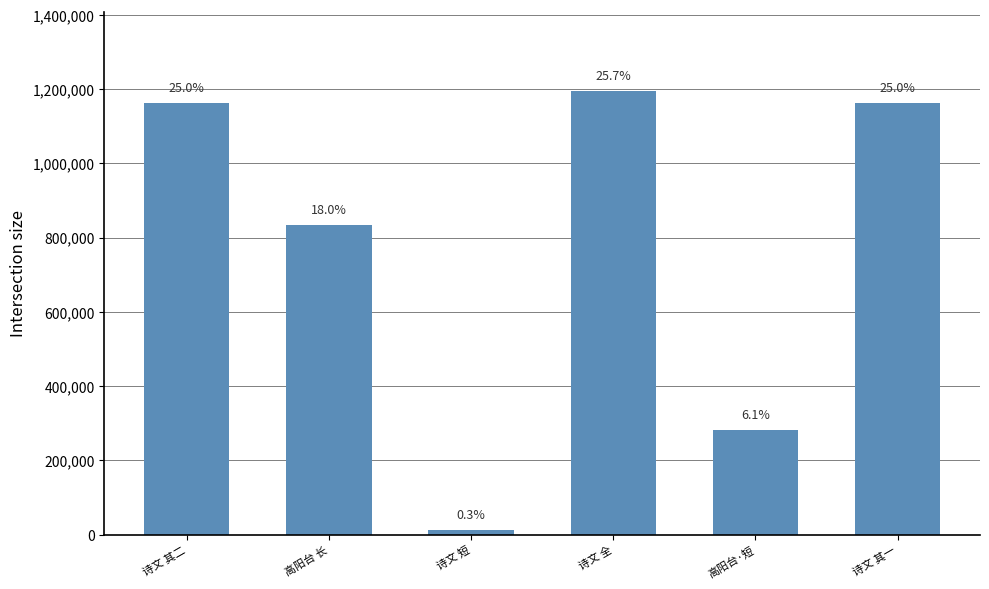

True or false: the data shows 1732738 at 诗文 其一.

False